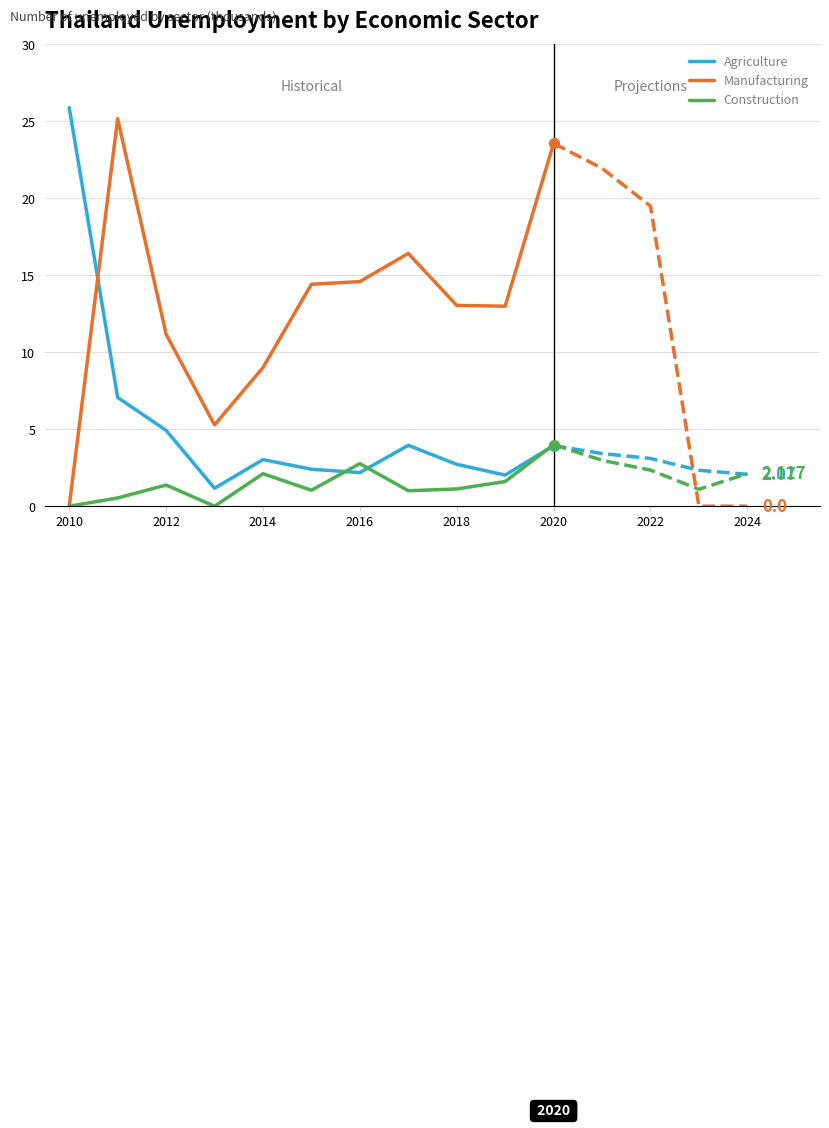

At how many categories does at least one series exceed 23?

3